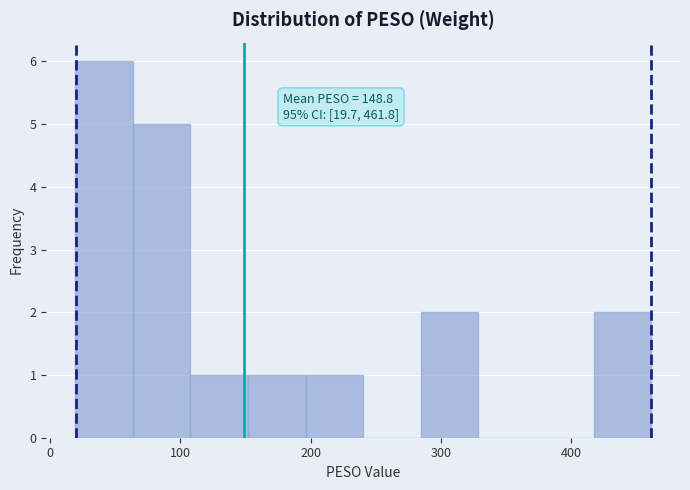

Over which range of the x-axis is the bar tallest?

20 to 60